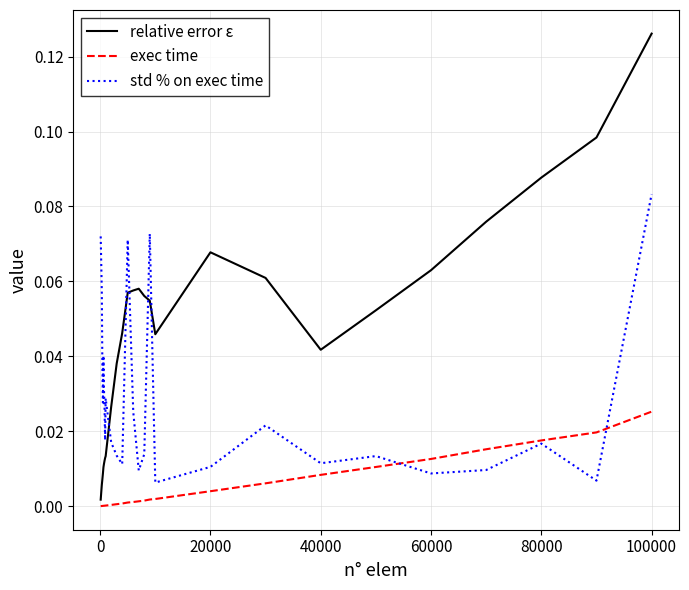

How many lines are shown in the chart?

3